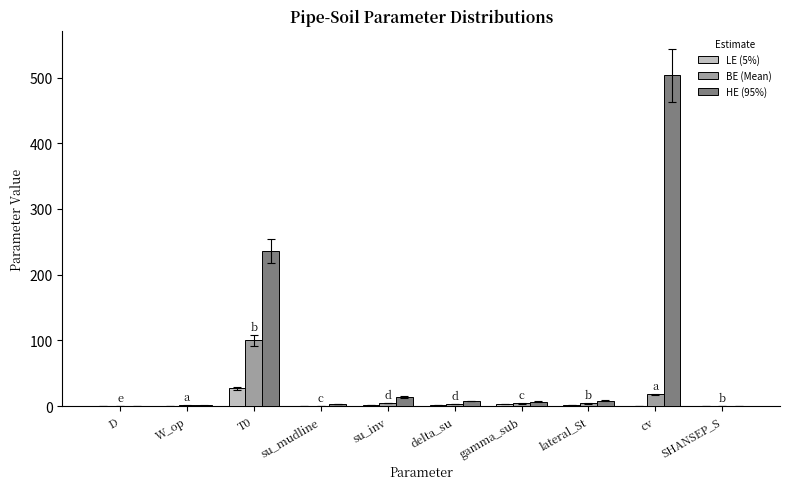

Which series has the largest total across all categories?

HE (95%)